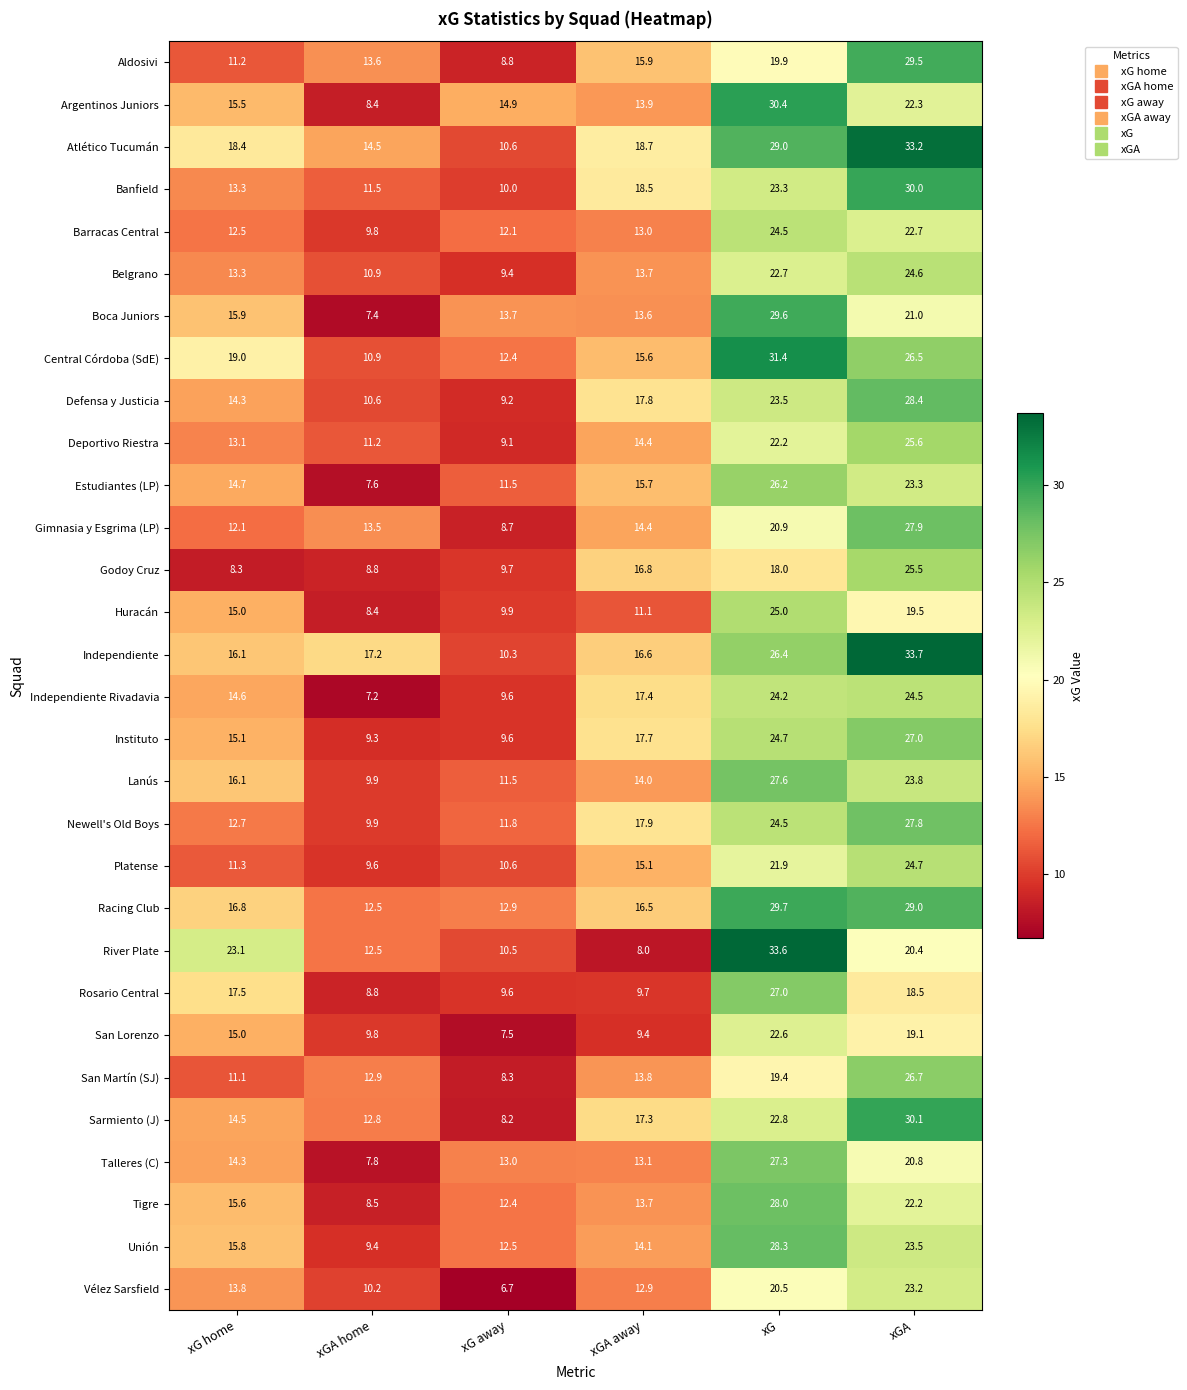

What is the greatest value displayed?

33.7